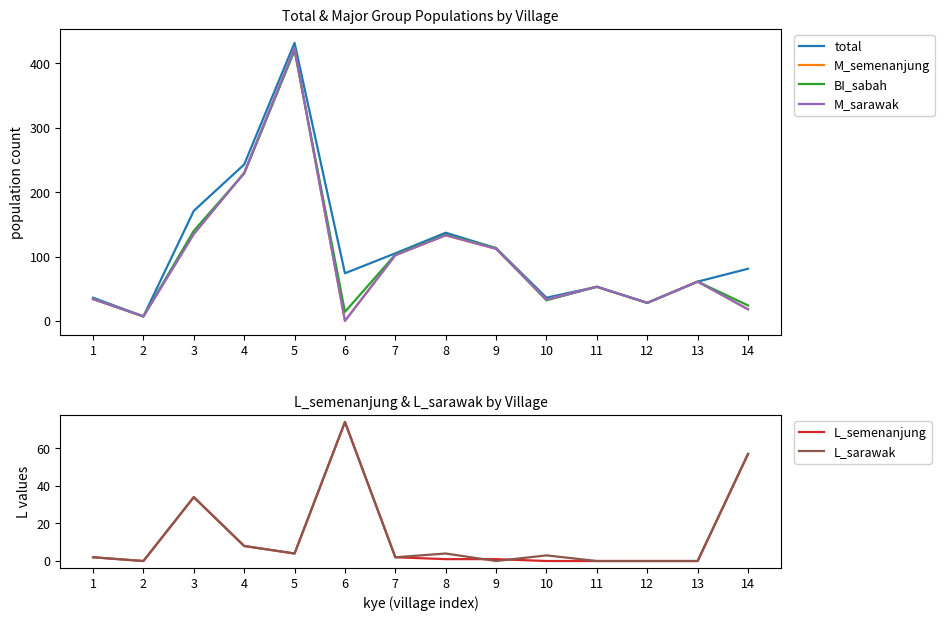

Where do M_semenanjung and L_sarawak first cross each other?

5 and 6